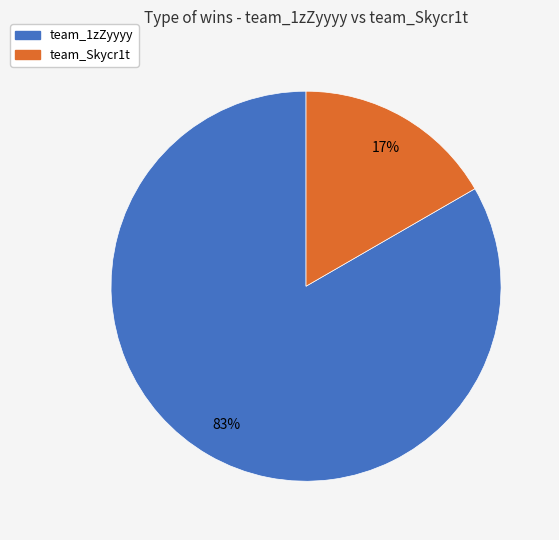

To the nearest percent, what portion does team_Skycr1t represent?

17%